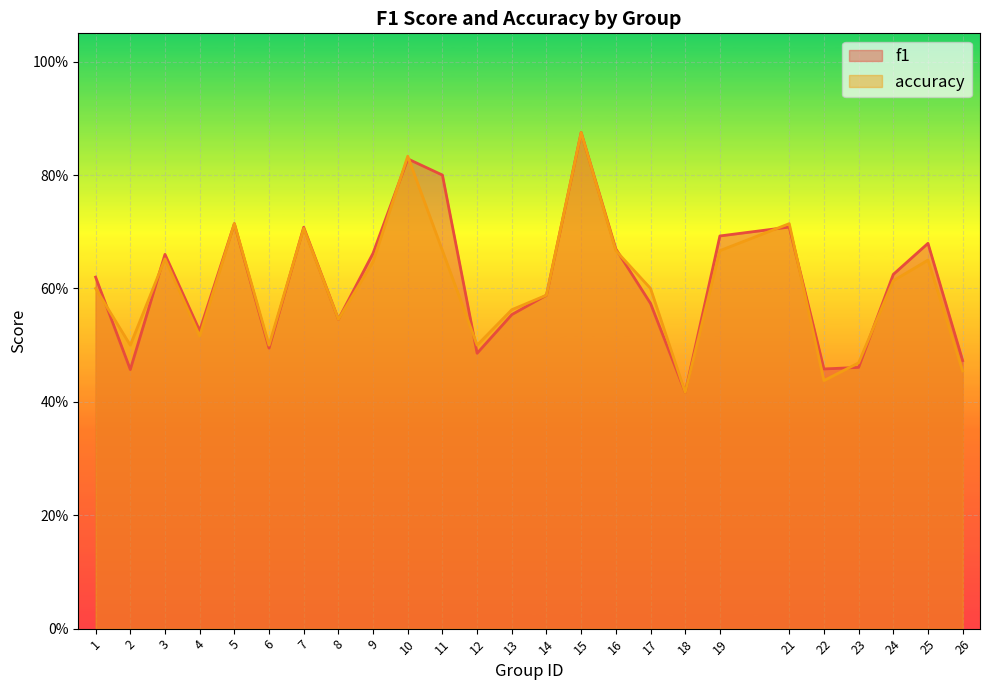

At which label does f1 reach its minimum?

18